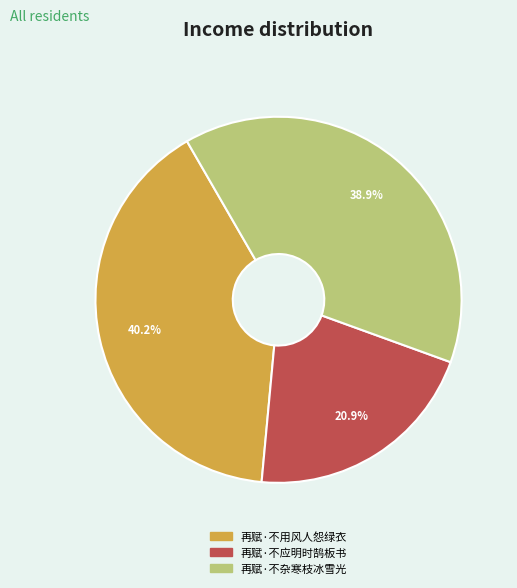

Approximately how many times larger is the value at 再赋·不应明时鹄板书 compared to 再赋·不杂寒枝冰雪光?

0.5